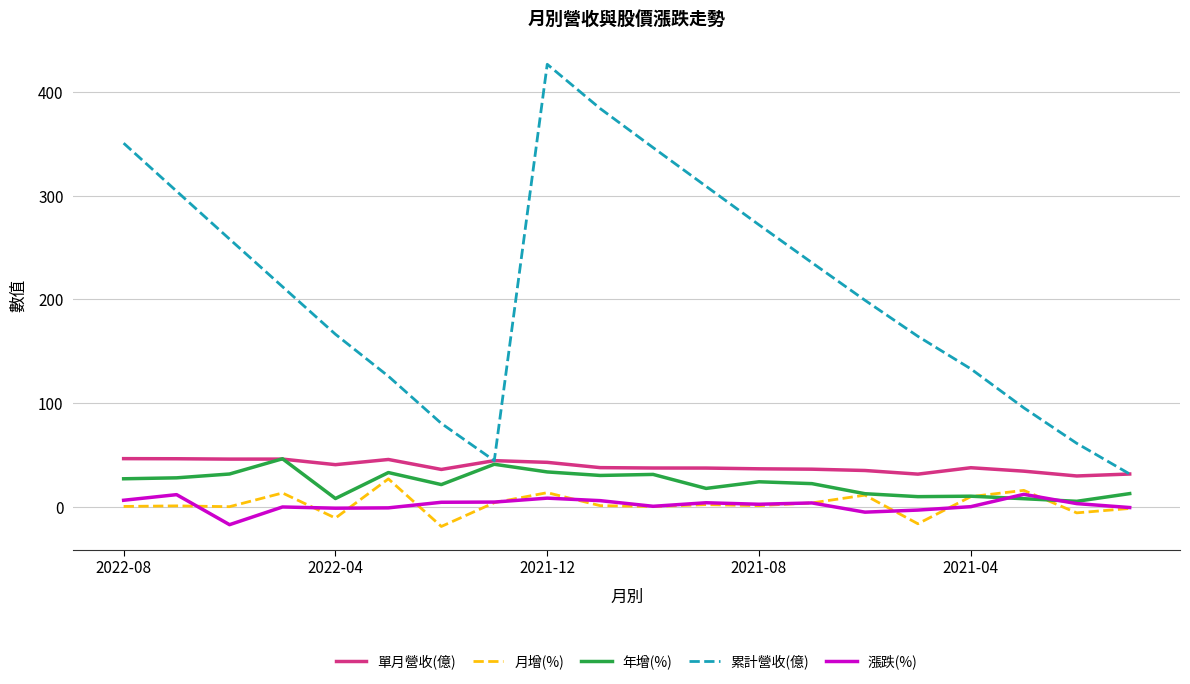

What is the maximum value for 年增(%)?

46.2